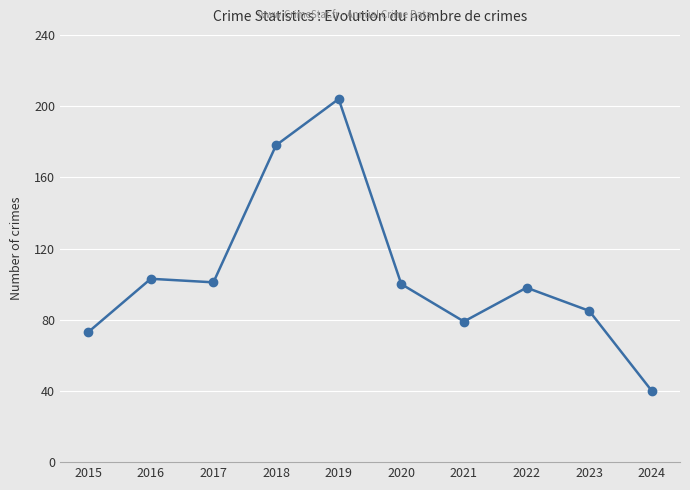

Read the value at 2015.

73